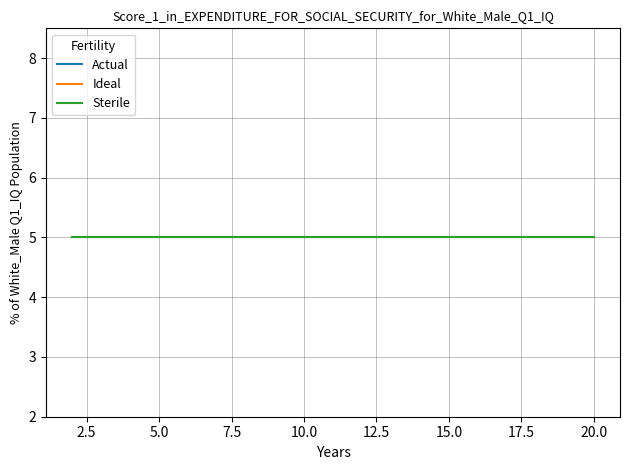

What is the label of the 5th point from the left?

10.0